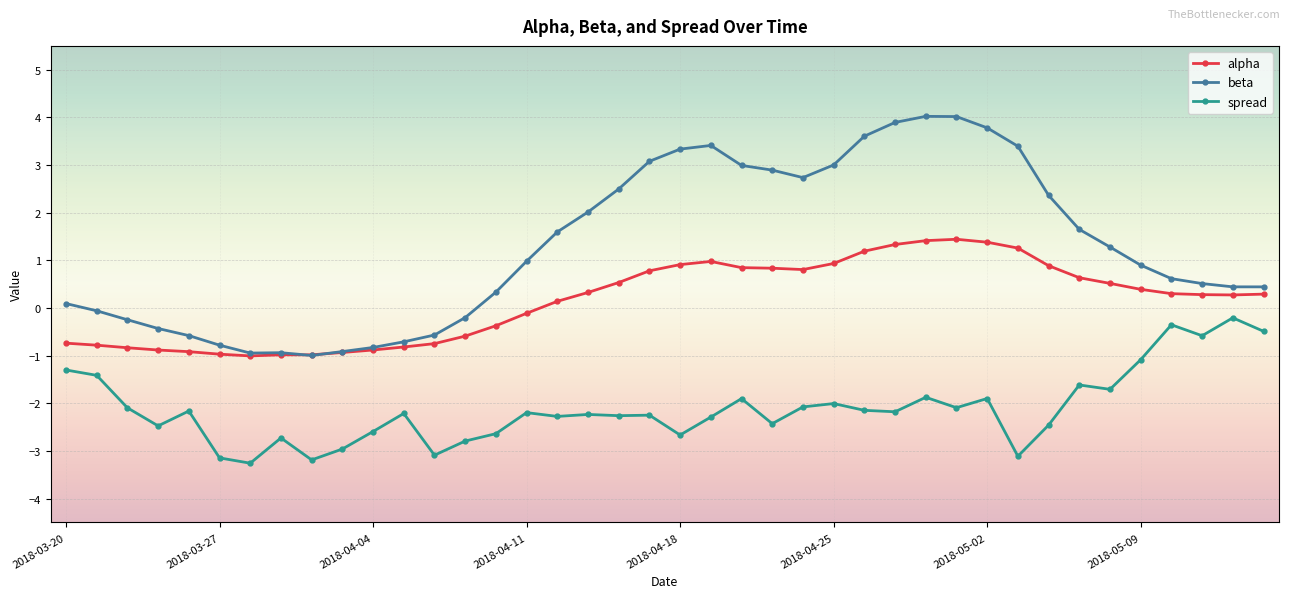

What is the difference between the second highest and minimum values in the beta series?

5.0